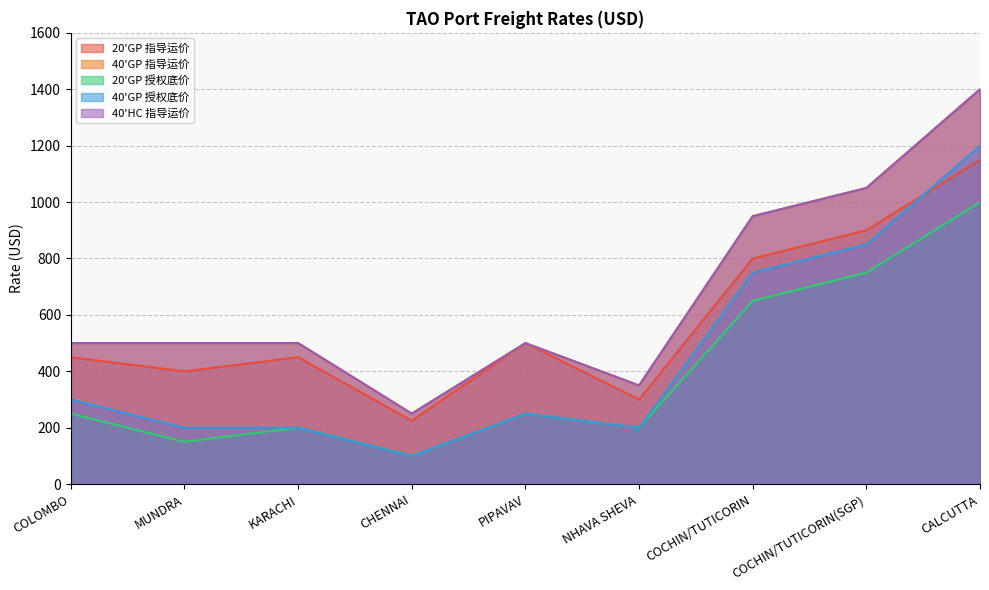

Which series has the widest spread of values?

40'GP 指导运价